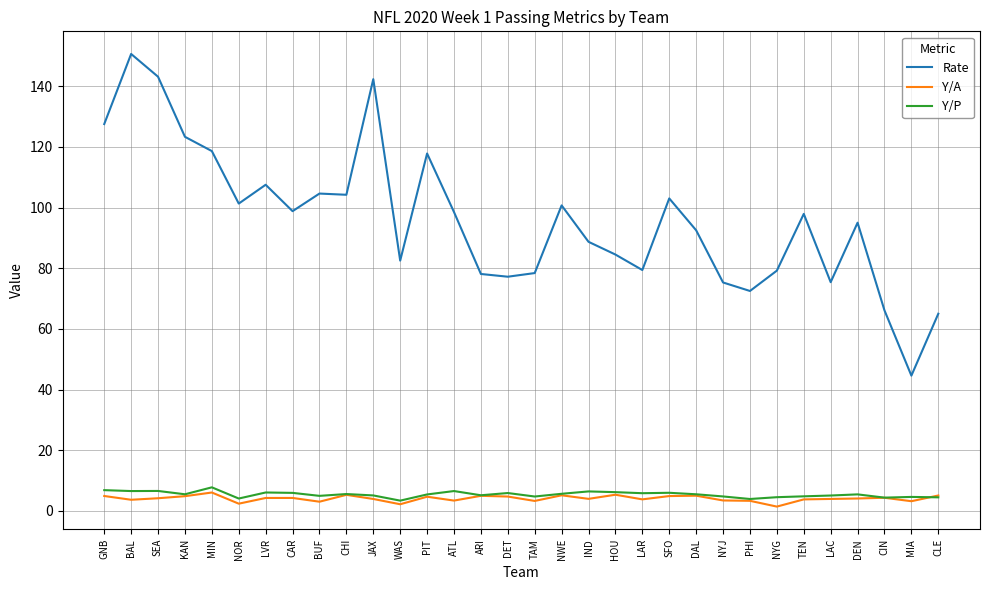

What is the average value of the Rate series?

96.1